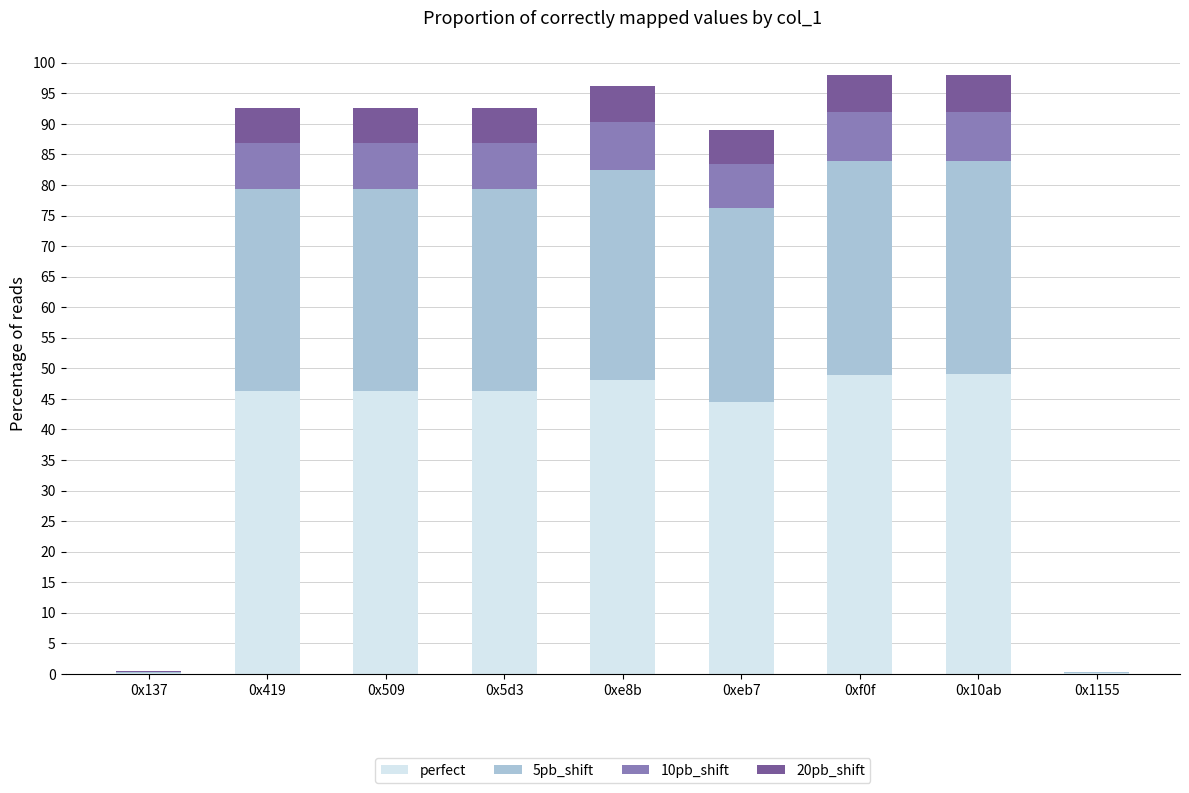

True or false: perfect has a value of 48.1 at 0xe8b.

True